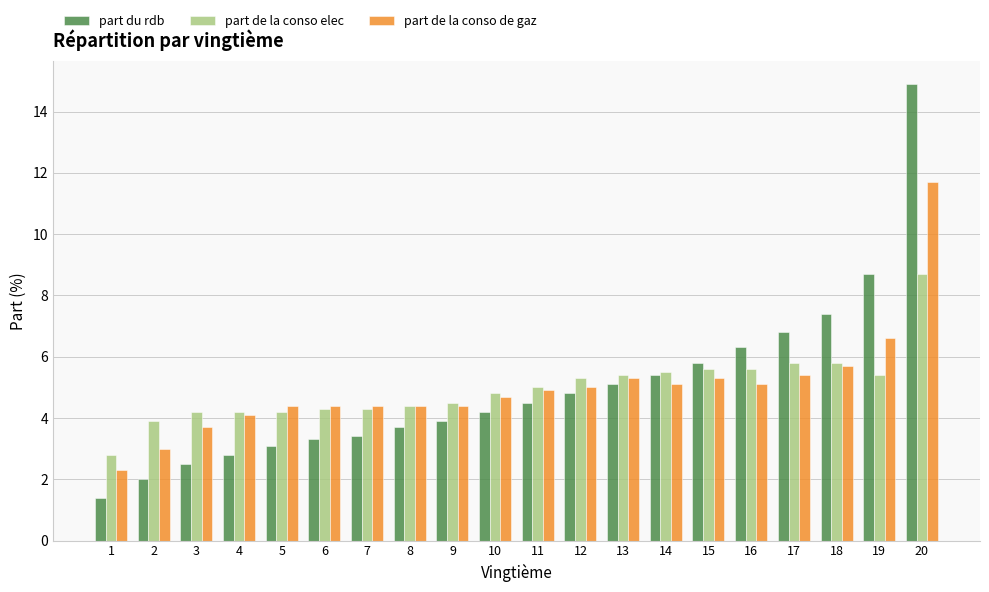

Count the number of data series in this chart.

3